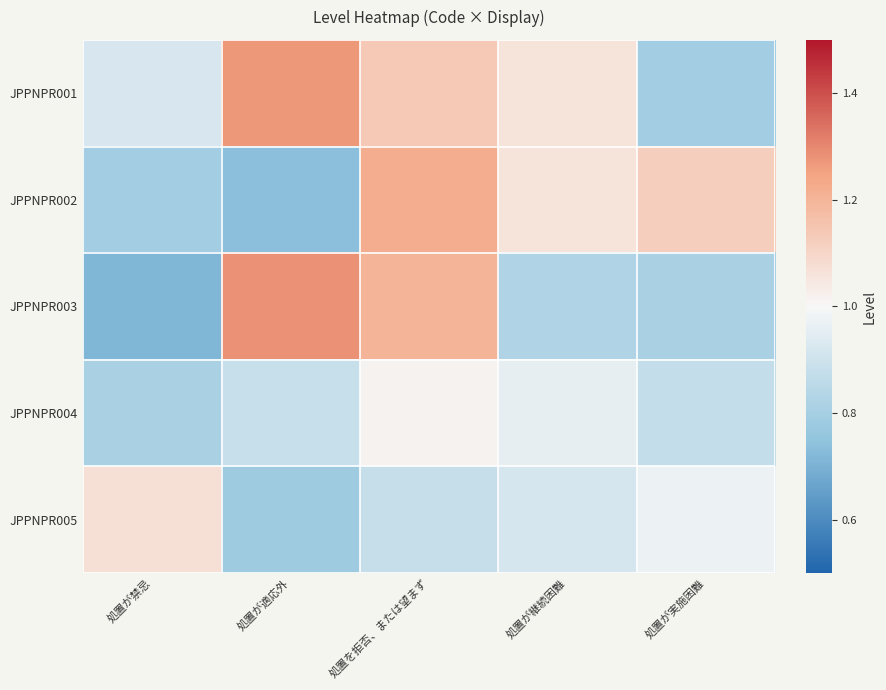

Which series has the largest total across all categories?

JPPNPR001